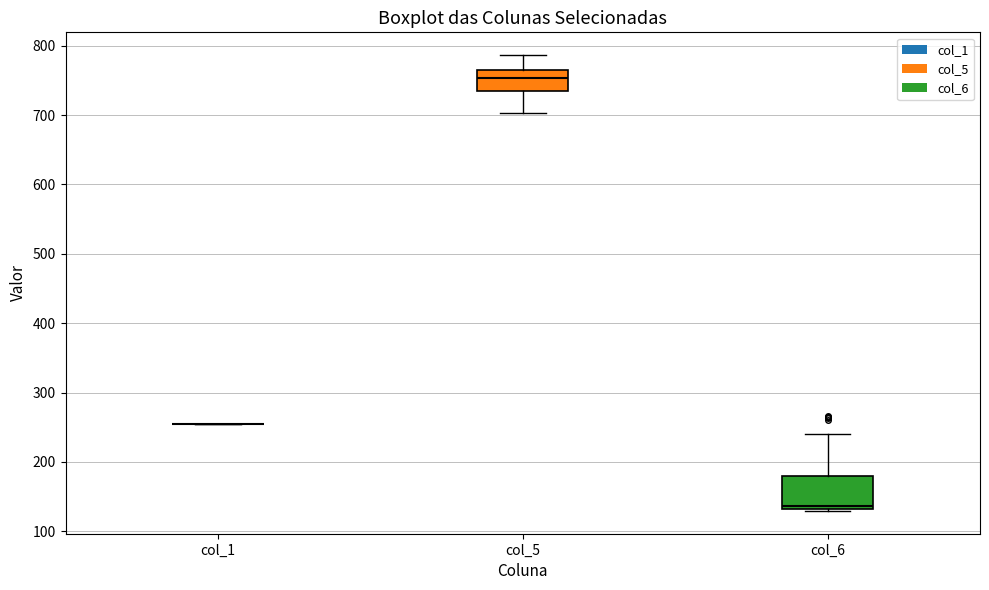

Reading left to right, read every box against the y-axis: the position of its median line, the range the box covers, and the ends of its whiskers. The values are not printed on the chart, so give them approximately, as read against the axis.

col_1: box collapsed to a line at 250, whiskers 250 to 260
col_5: median 750, box 730 to 760, whiskers 700 to 790
col_6: median 140, box 130 to 180, whiskers 130 to 240